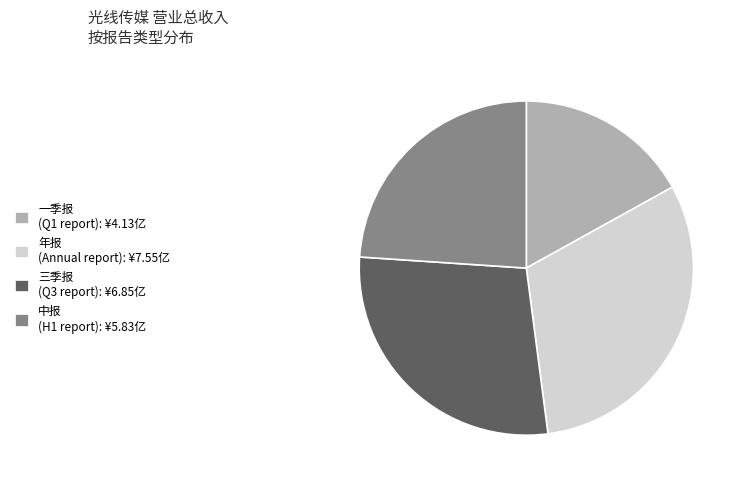

Does 年报 represent more than half of the total?

No